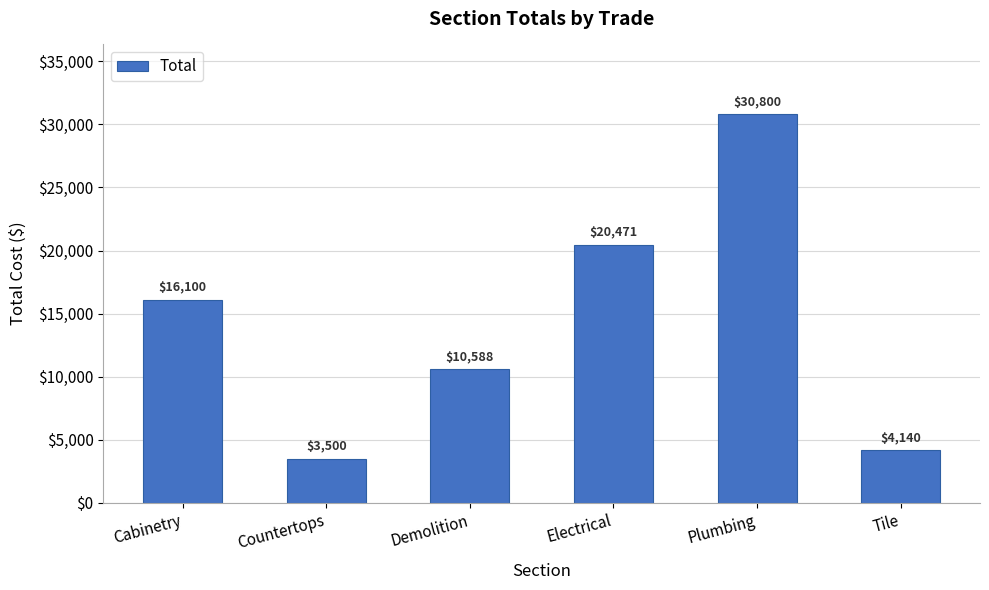

True or false: the data shows 3500.0 at Countertops.

True